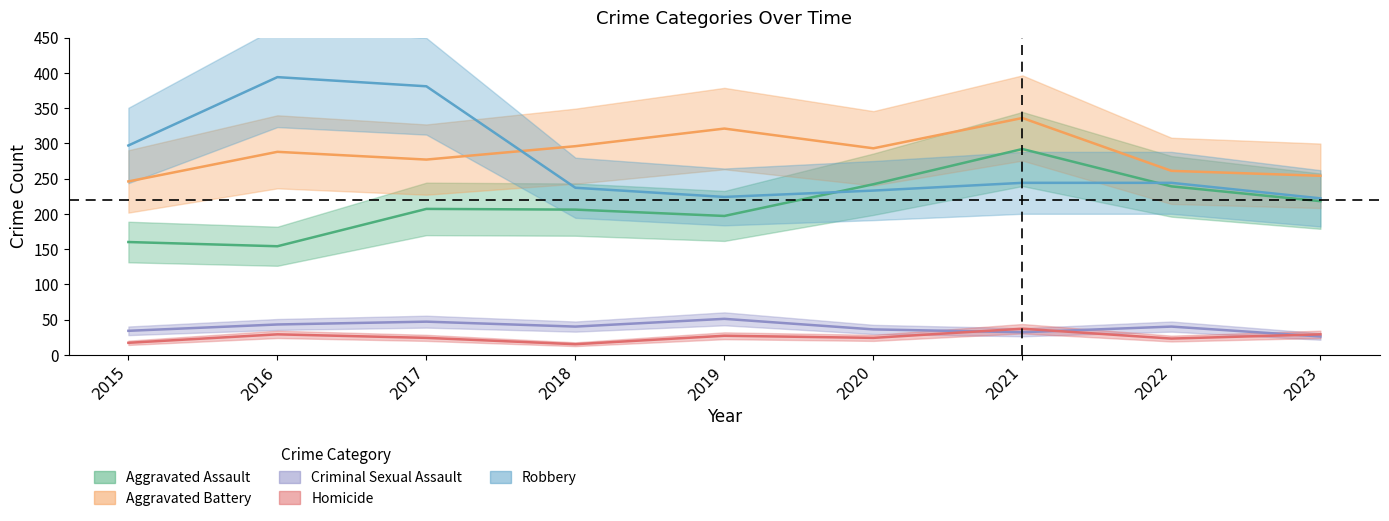

Between 2022 and 2023, which is larger?

2022